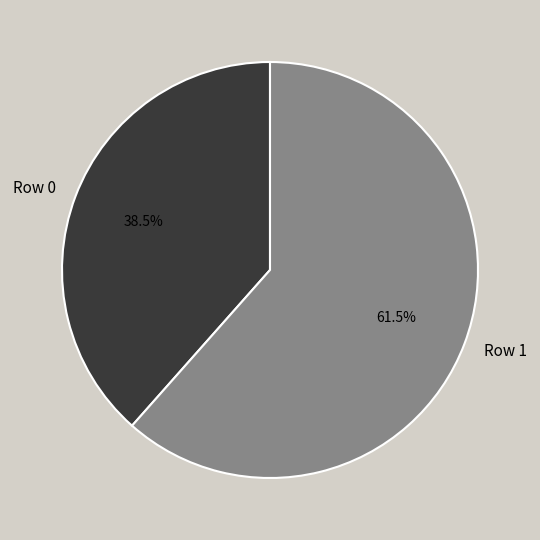

True or false: Row 0 accounts for 26% of the total.

False